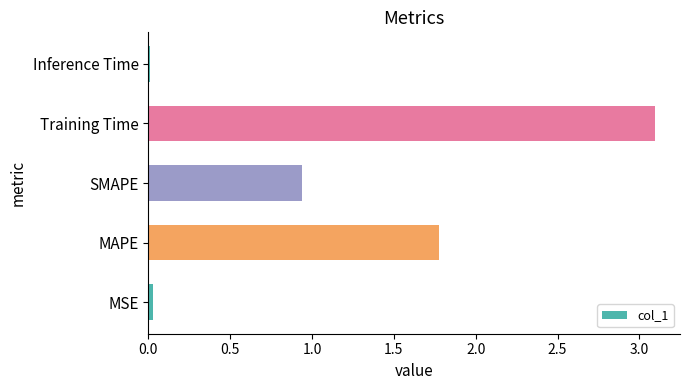

What is the sum of all values?

5.8